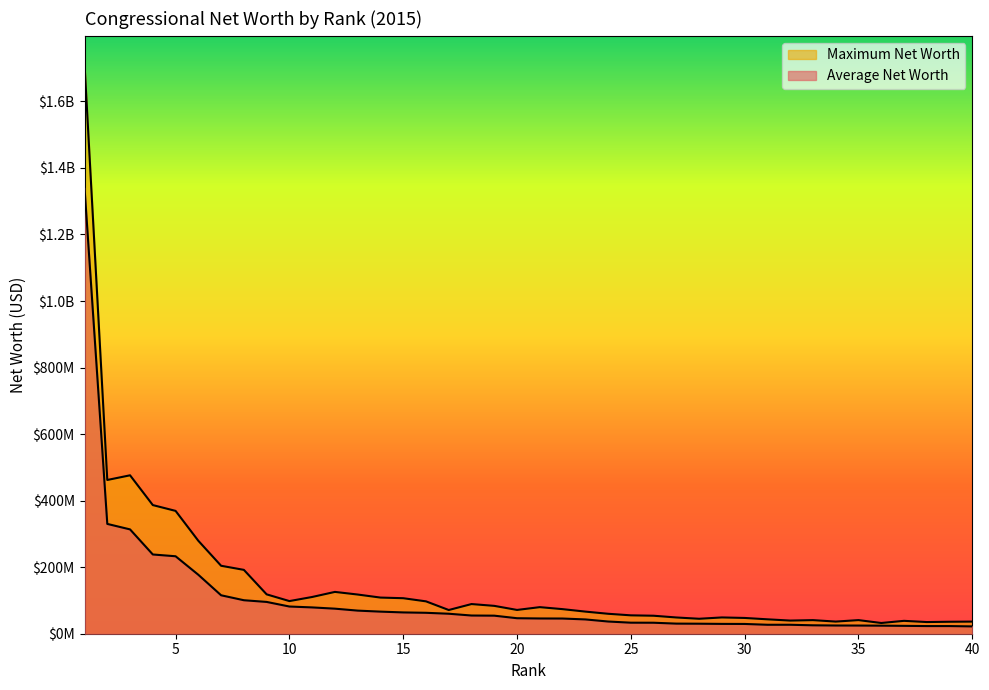

At how many categories does at least one series exceed 1248292570?

1